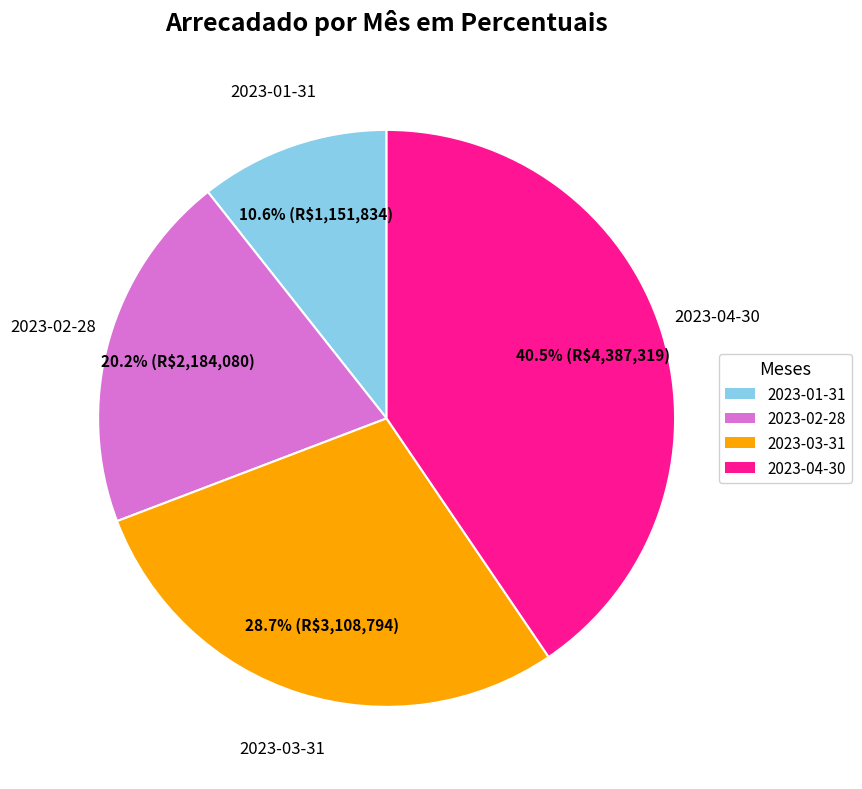

Does any single category account for the majority?

No